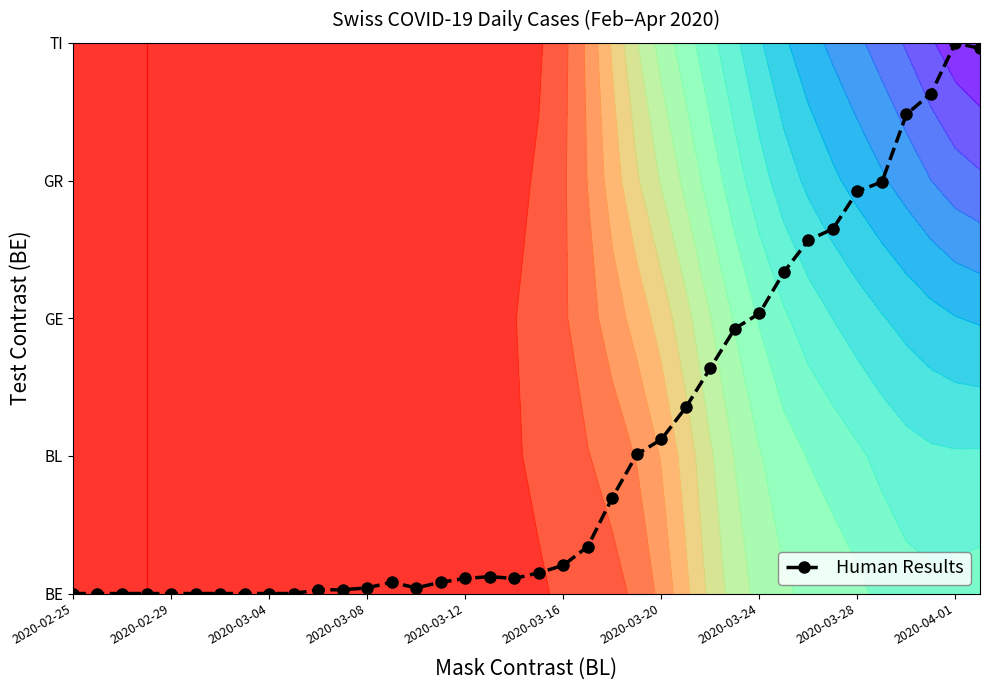

Reading left to right, transcribe all the data shown in this chart.

0.0	0.0	0.0	0.0	0.0	0.0	0.0	0.0	0.0	0.0	0.0	0.0	0.0	0.1	0.0	0.1	0.1	0.1	0.1	0.2	0.2	0.3	0.7	1.0	1.1	1.4	1.6	1.9	2.0	2.3	2.6	2.6	2.9	3.0	3.5	3.6	4.0	4.0